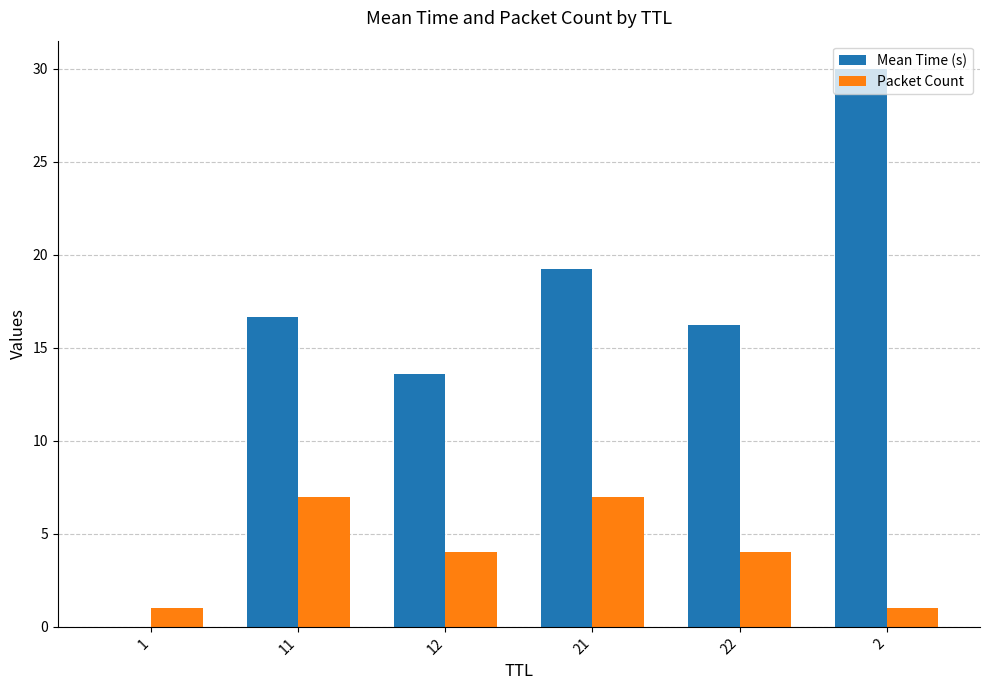

Which category has the highest value across all series?

2